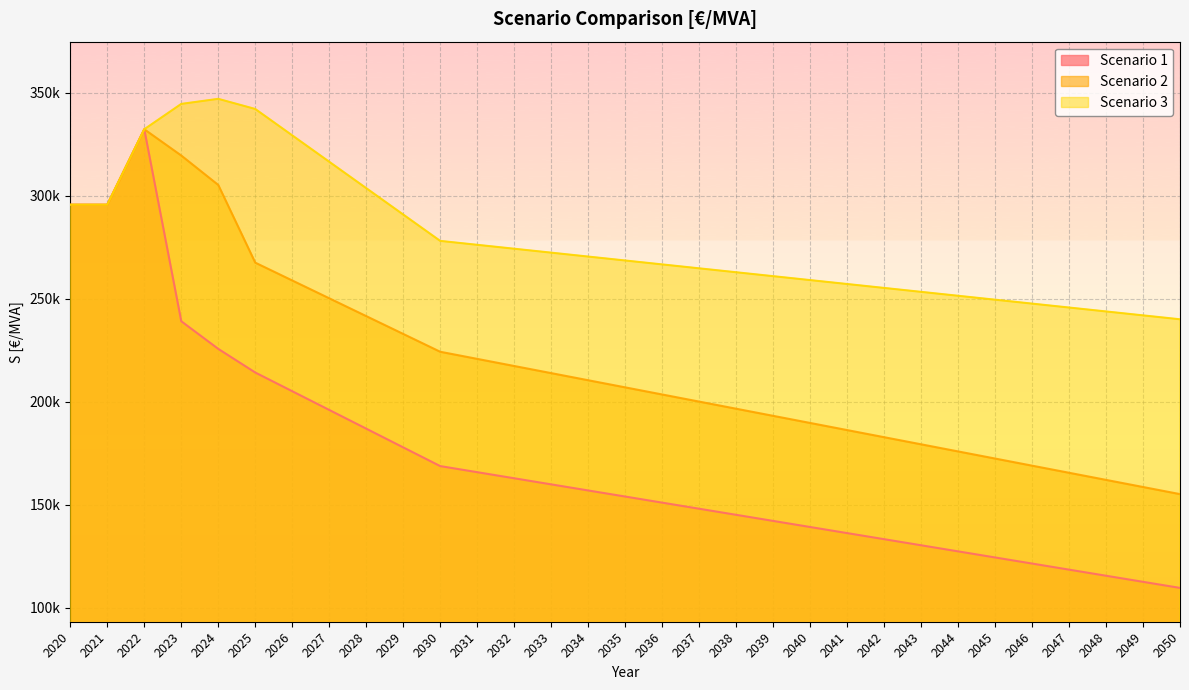

Which series has the widest spread of values?

Scenario 1